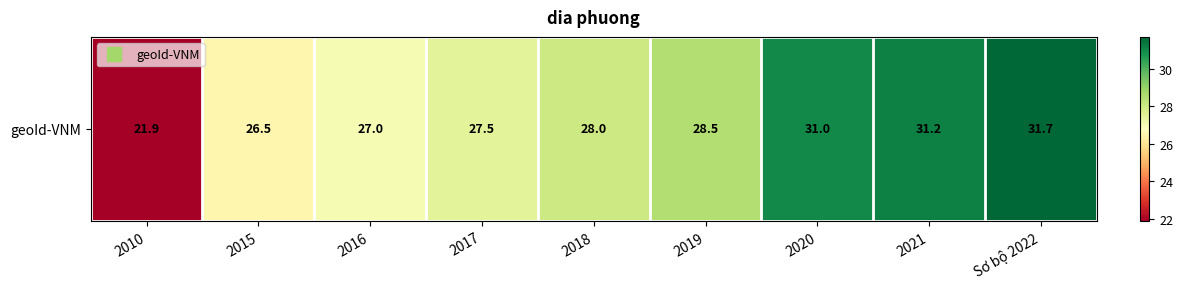

Is it true that the value at 2010 is 33.2?

False